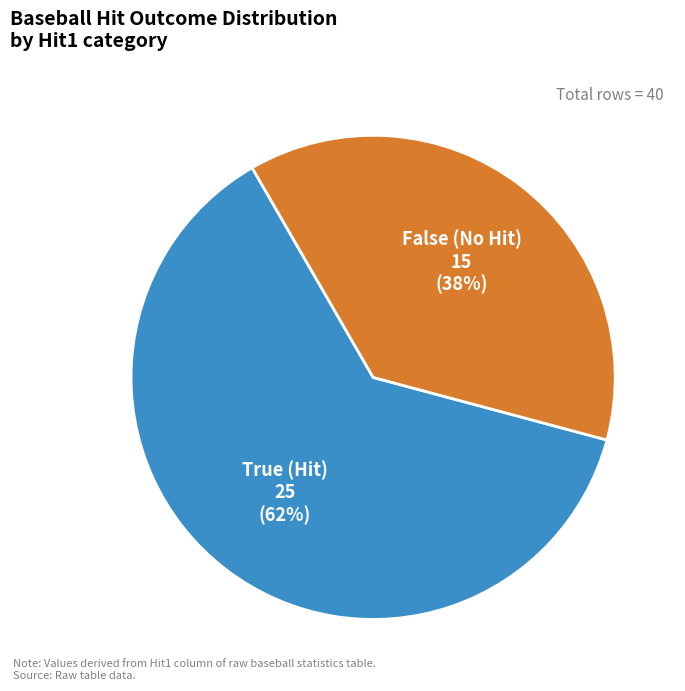

The False (No Hit) slice represents 38% of the pie. True or false?

True